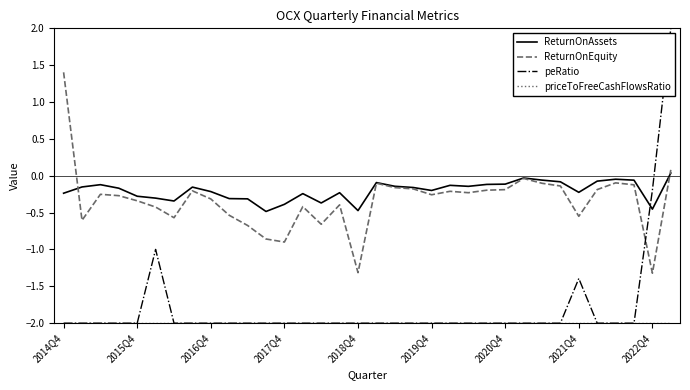

True or false: ReturnOnAssets and ReturnOnEquity cross at least once.

True